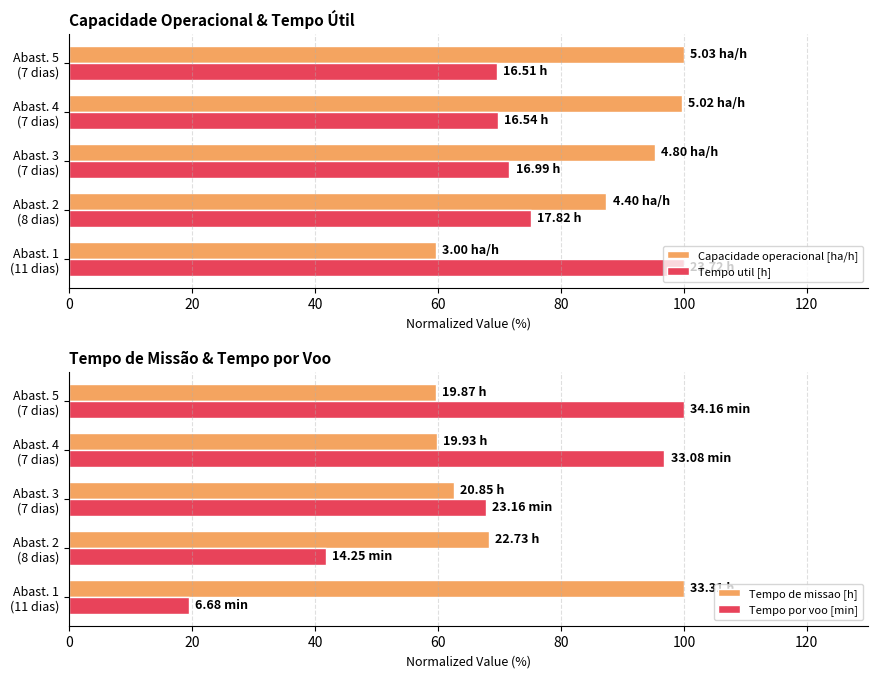

What is the difference between the second highest and minimum values in the Capacidade operacional [ha/h] series?

40.0